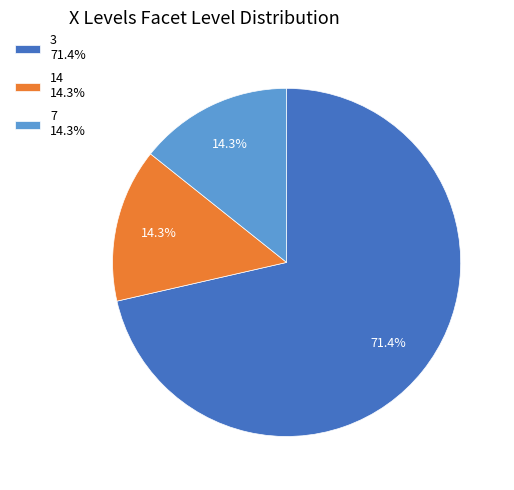

The 14 slice represents 14% of the pie. True or false?

True